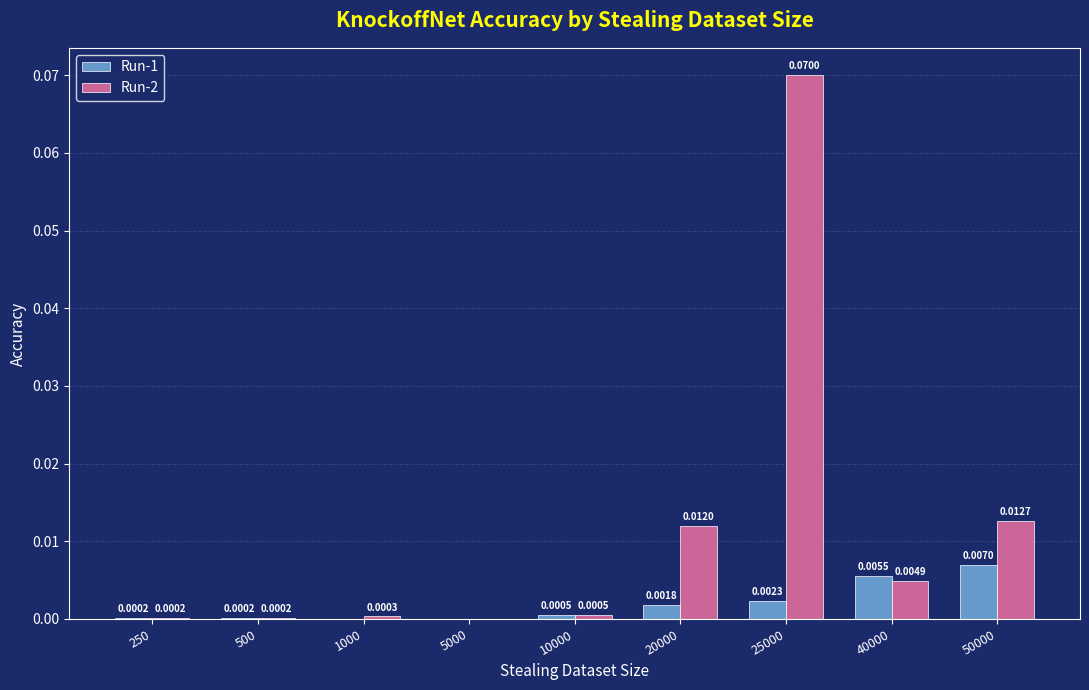

What are all the series names shown in the legend?

Run-1, Run-2